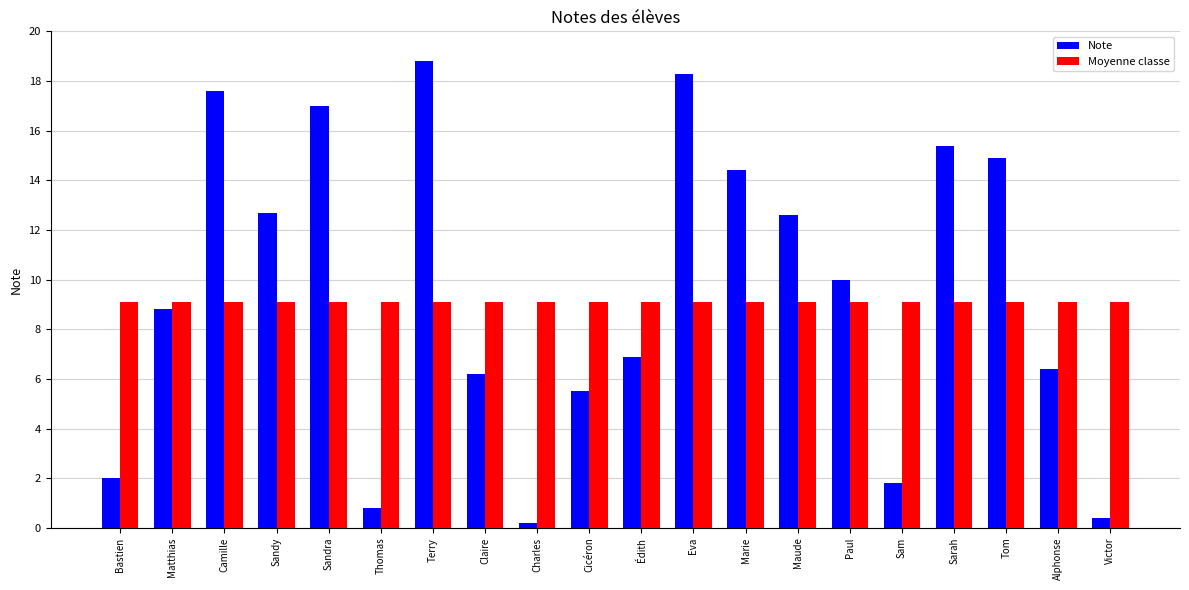

Which series has the largest total across all categories?

Note